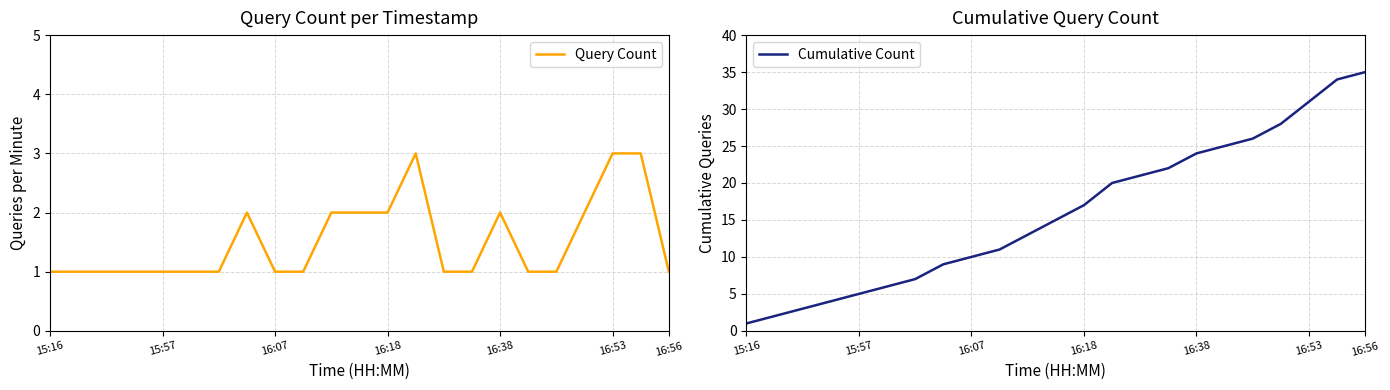

True or false: Cumulative Count and Query Count intersect in this chart.

False